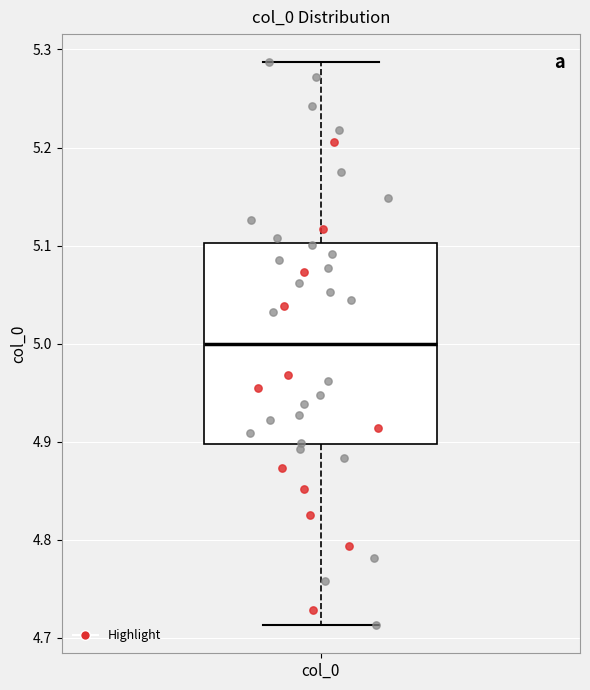

Where does the upper whisker of the box for col_0 end on the y-axis? The values are not printed on the chart, so give them approximately, as read against the axis.

5.29